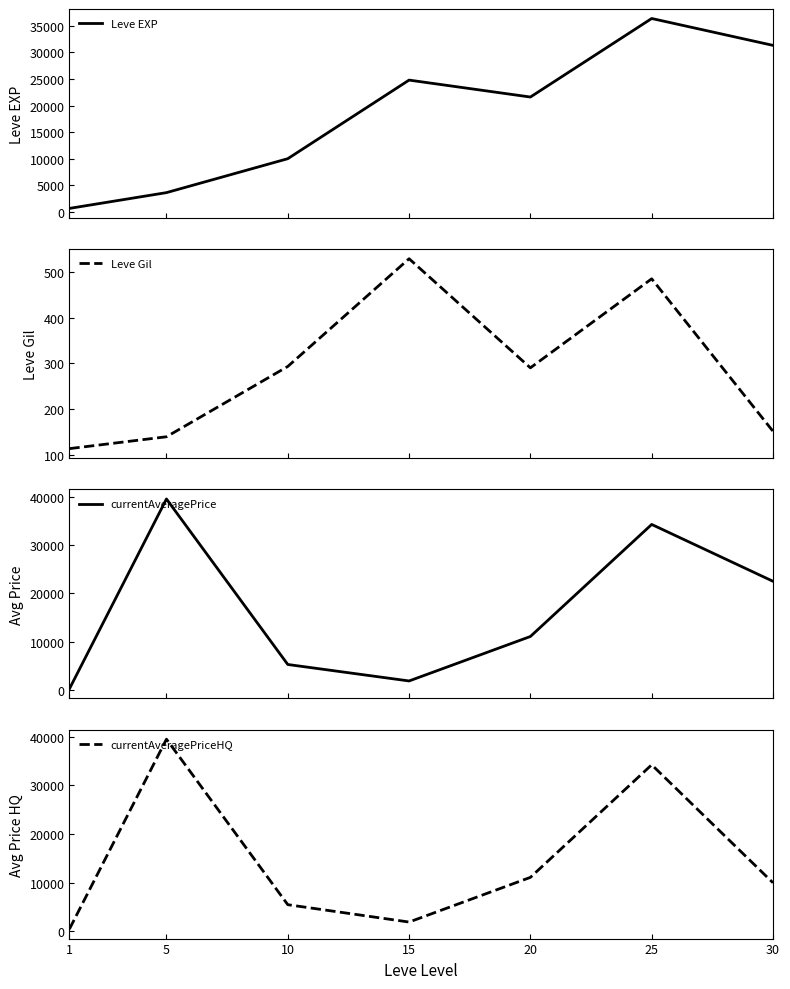

What is the average value of the currentAveragePrice series?

16418.2